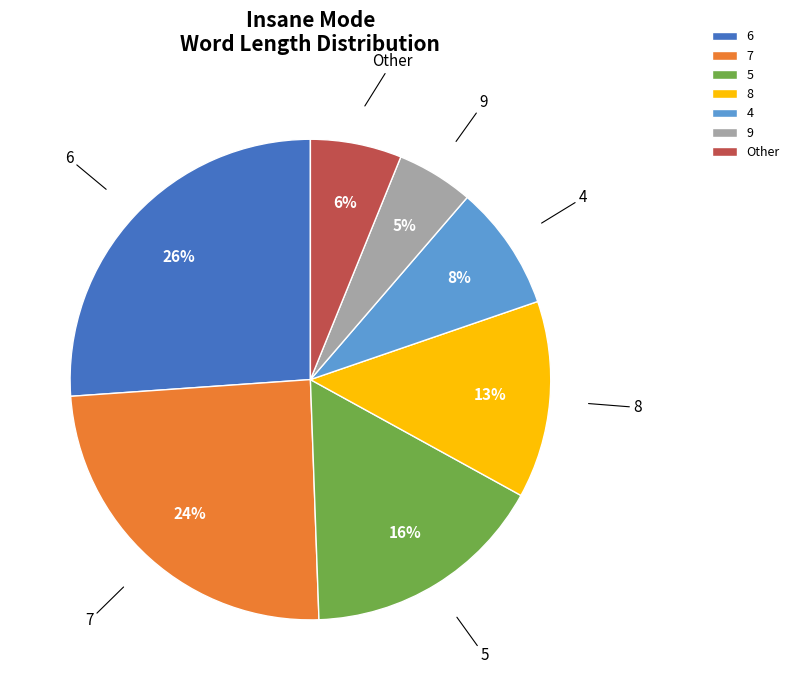

Approximately how many times larger is the value at 8 compared to 6?

0.5